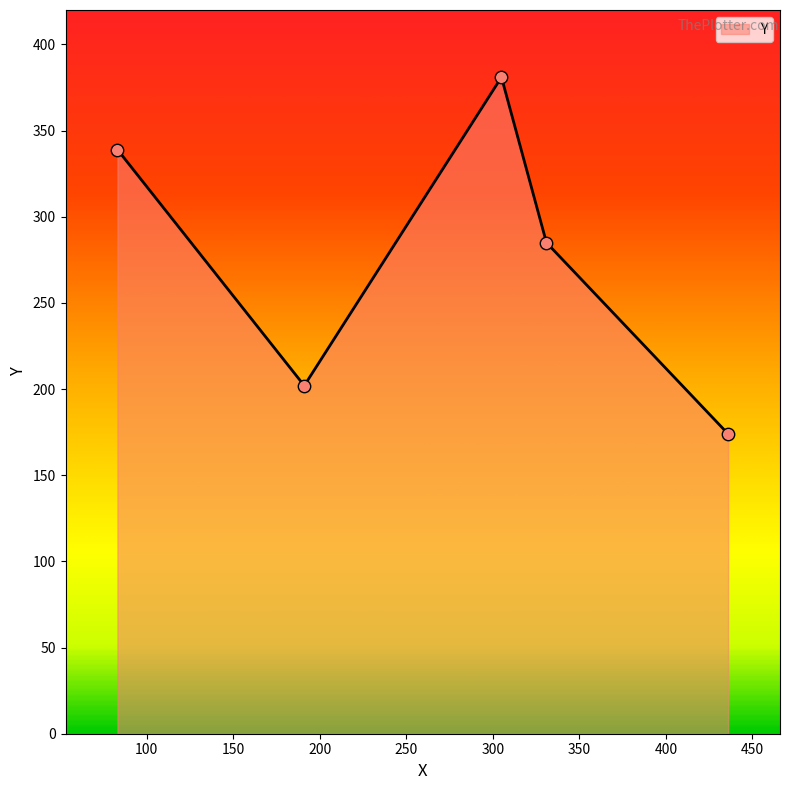

What is the sum of all values?

1381